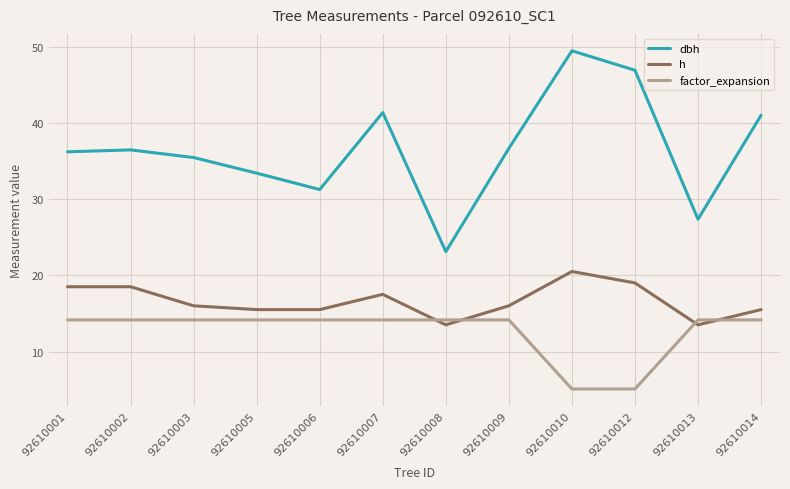

Which series has the largest total across all categories?

dbh